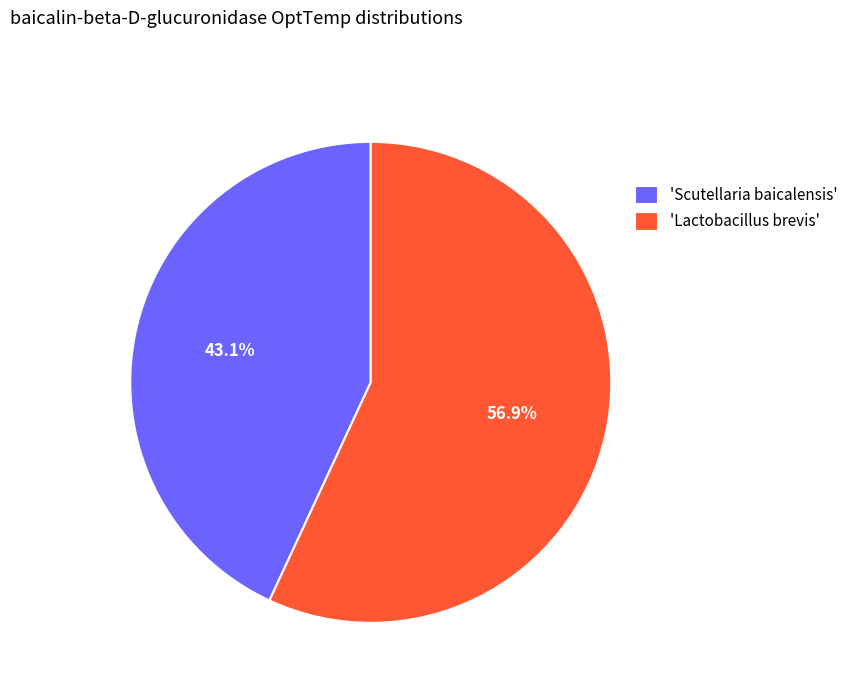

Is there a majority slice in this chart?

Yes